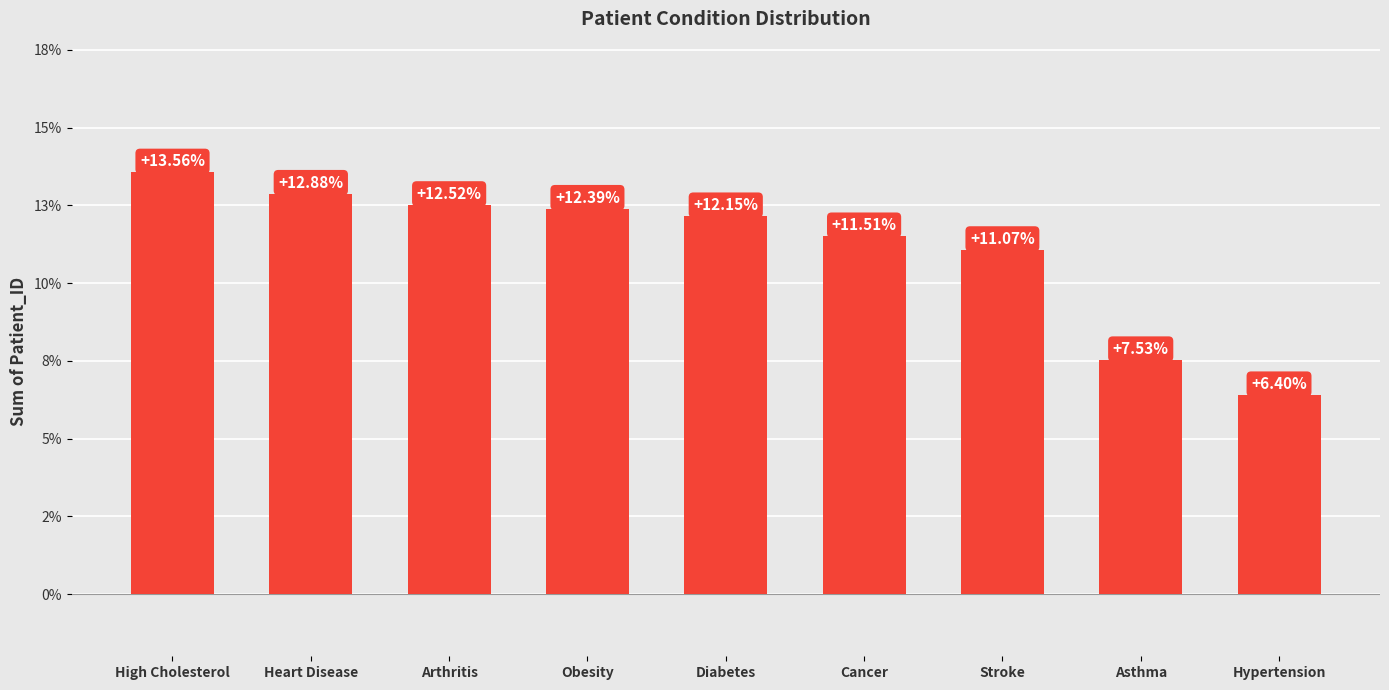

Is it true that the value at Cancer is 0.1?

True